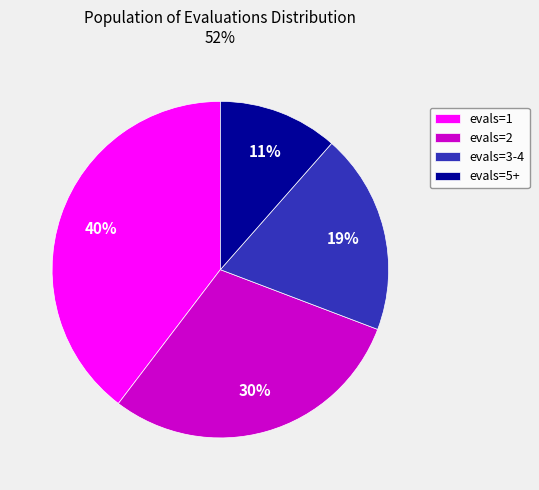

What is the ratio of the value at evals=5+ to the value at evals=3-4?

0.6